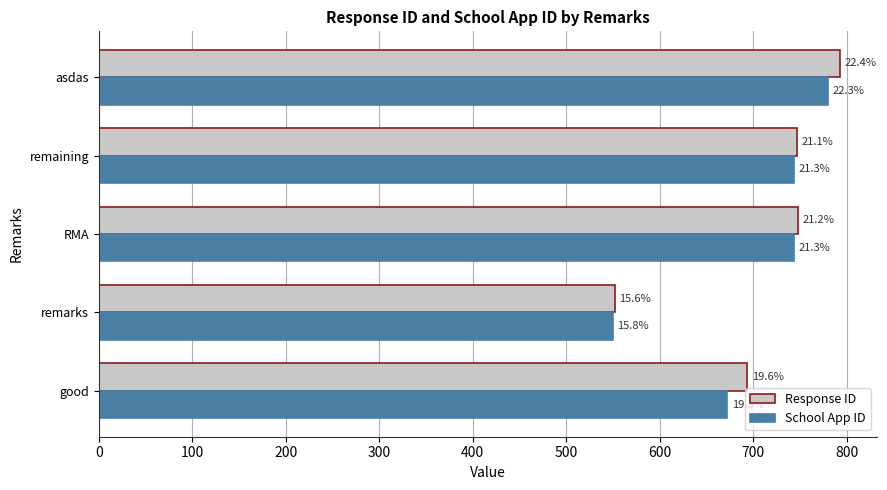

What are all the series names shown in the legend?

Response ID, School App ID